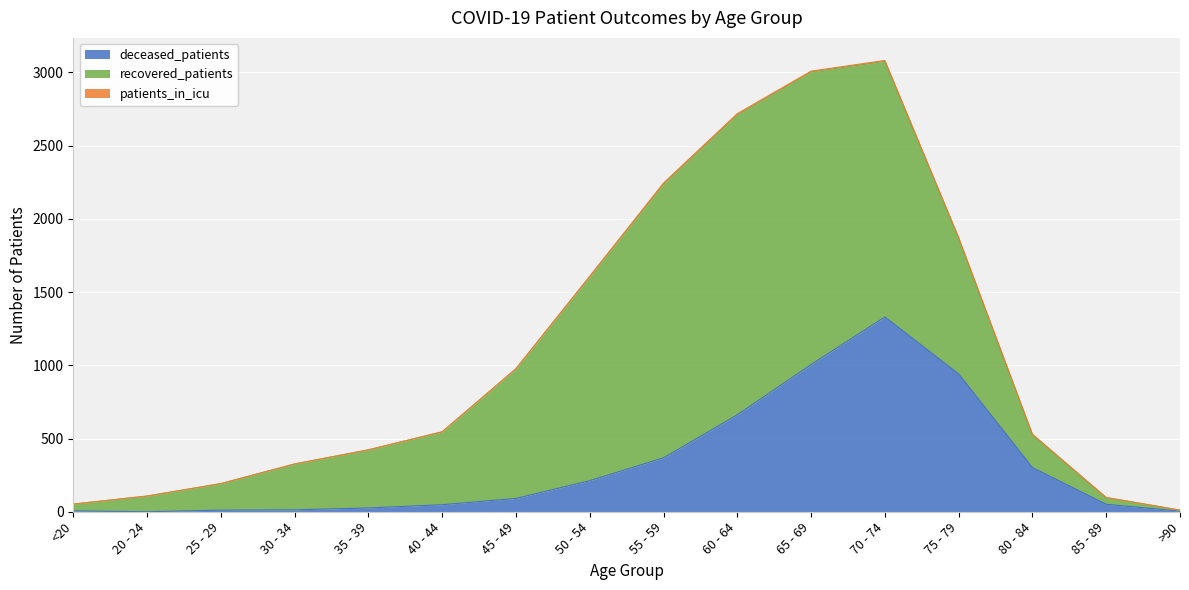

What is the label of the 15th point from the left?

85 - 89